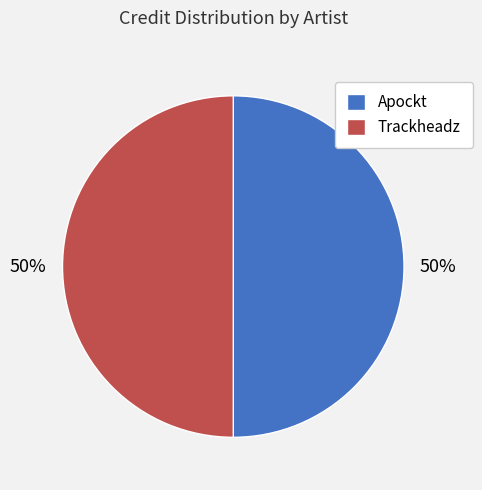

To the nearest percent, what is the combined percentage of Trackheadz and Apockt?

100%